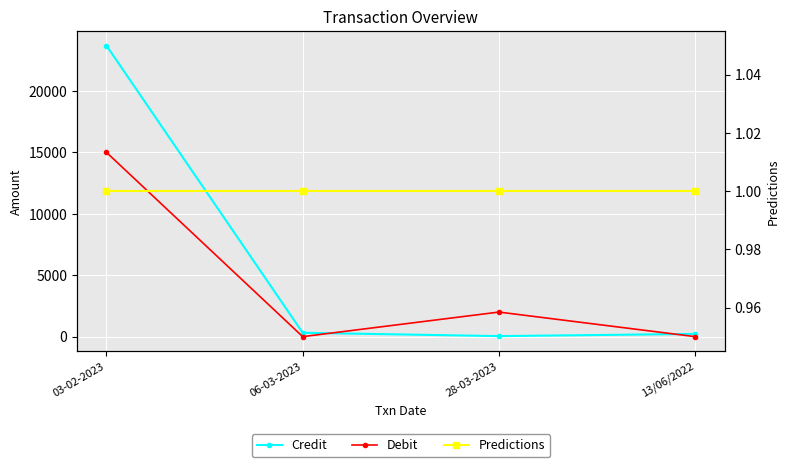

Rank the series by their average value, from lowest to highest.

Predictions, Debit, Credit